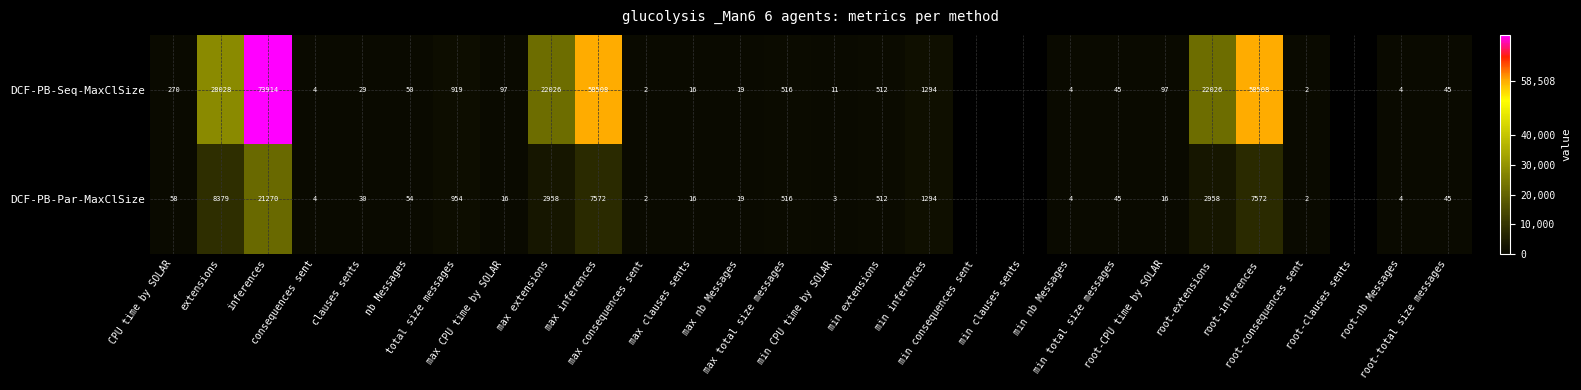

At how many categories does at least one series exceed 16946?

6